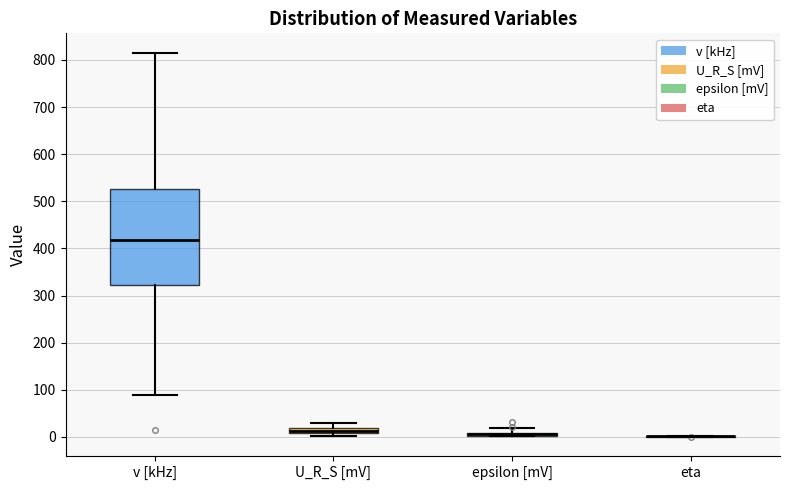

Comparing the boxes themselves (not the whiskers), which one is the tallest?

v [kHz]